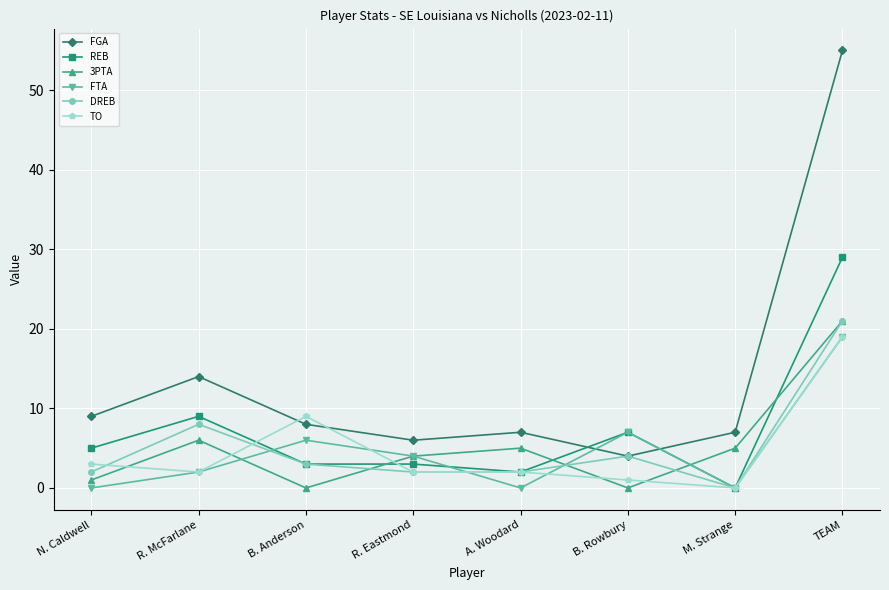

Which series has the widest spread of values?

FGA